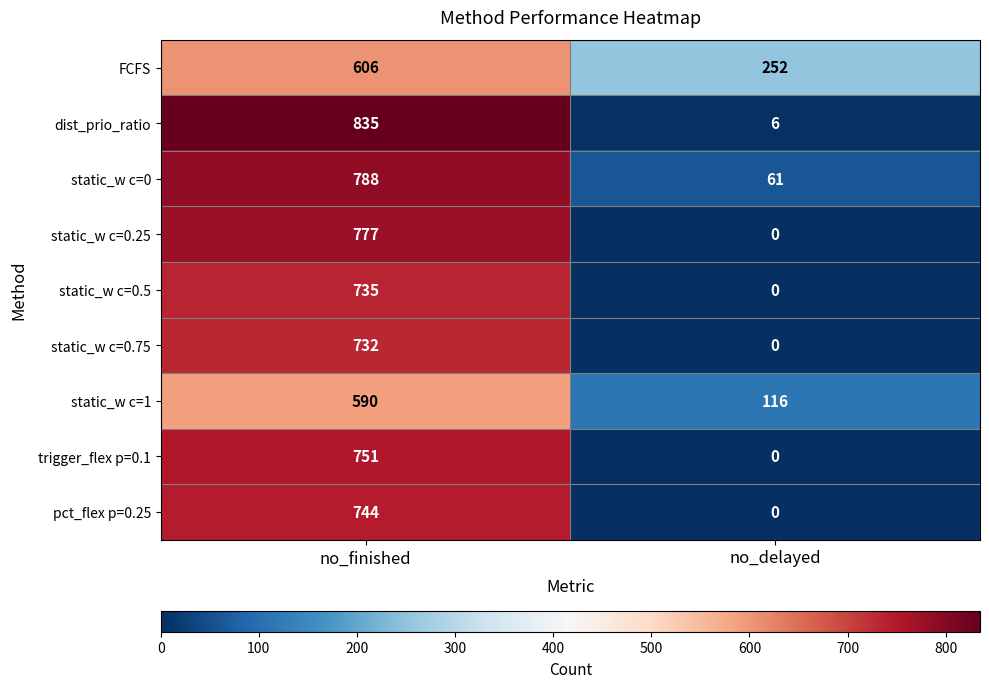

Rank the series at no_finished from highest to lowest value.

dist_prio_ratio, static_w c=0, static_w c=0.25, trigger_flex p=0.1, pct_flex p=0.25, static_w c=0.5, static_w c=0.75, FCFS, static_w c=1